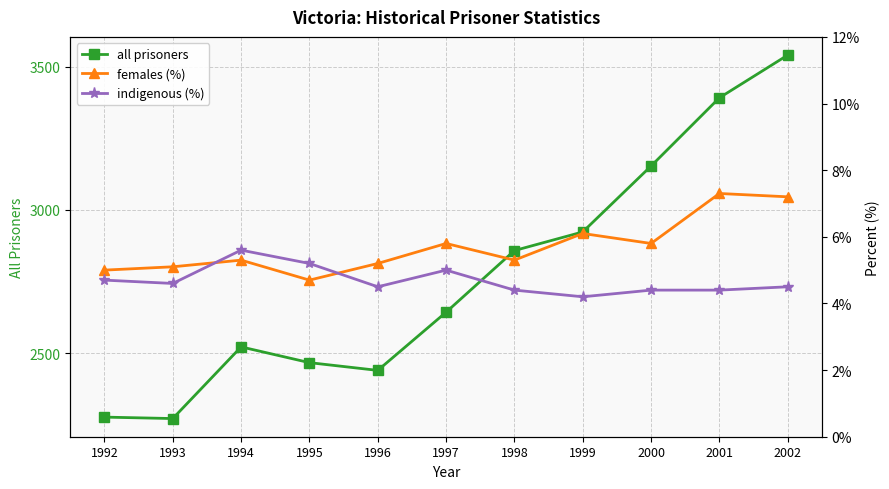

Rank the series by their maximum value, from highest to lowest.

all prisoners, females (%), indigenous (%)